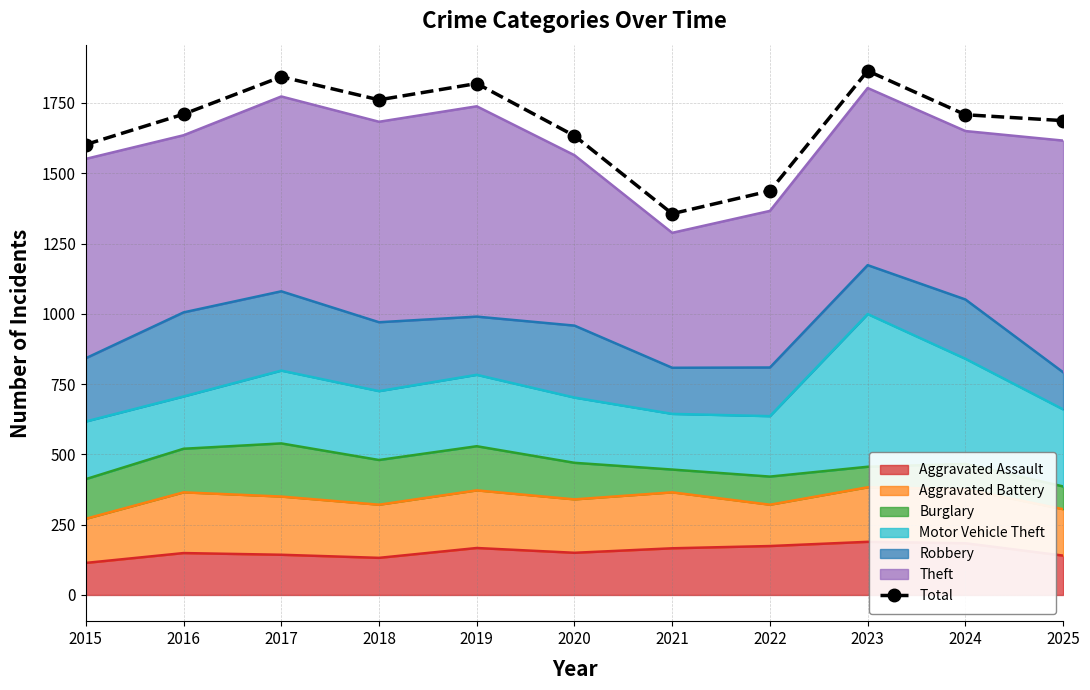

What is the sum of the values at 2024 and 2016?

3418